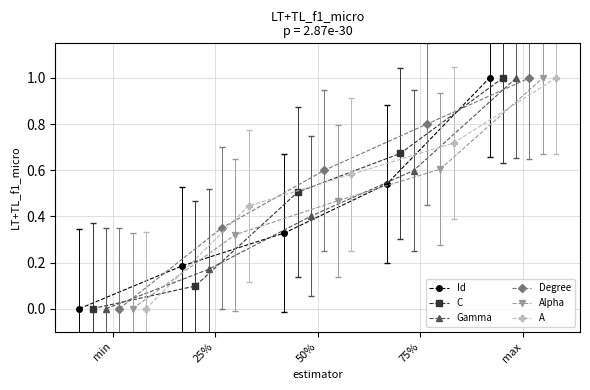

Is this an area chart (filled region under the line)?

No